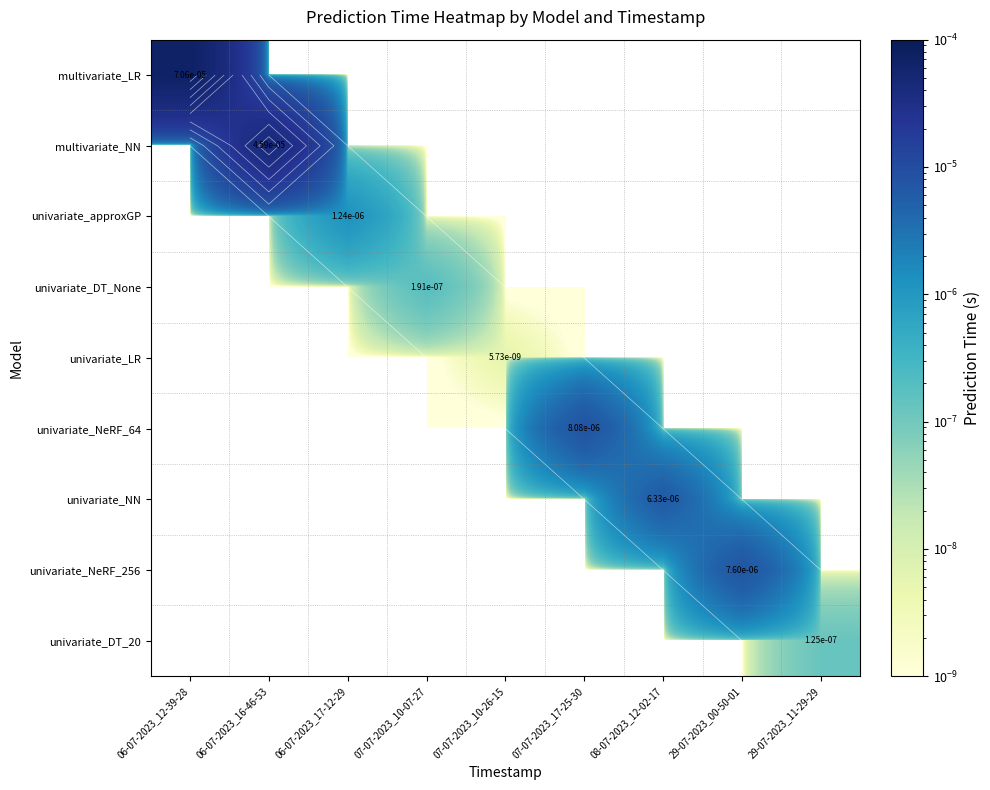

Between 29-07-2023_00-50-01 and 07-07-2023_10-26-15, which is larger?

29-07-2023_00-50-01